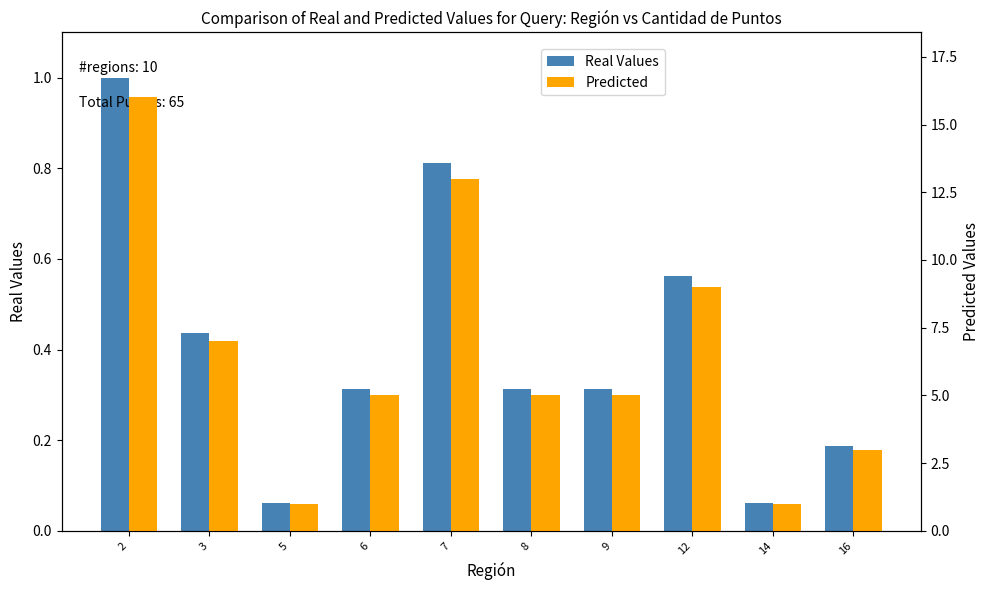

Read the Predicted value at 5.

1.0